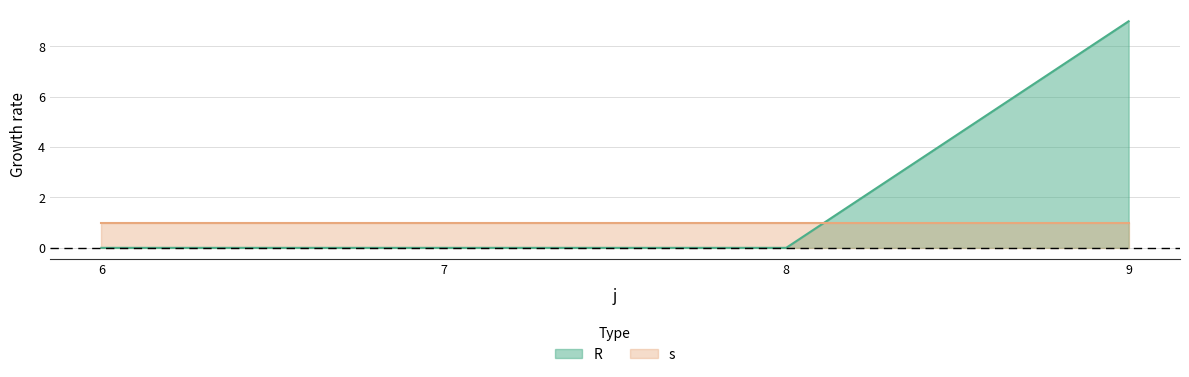

List the labels in order of value, largest first.

9, 6, 7, 8